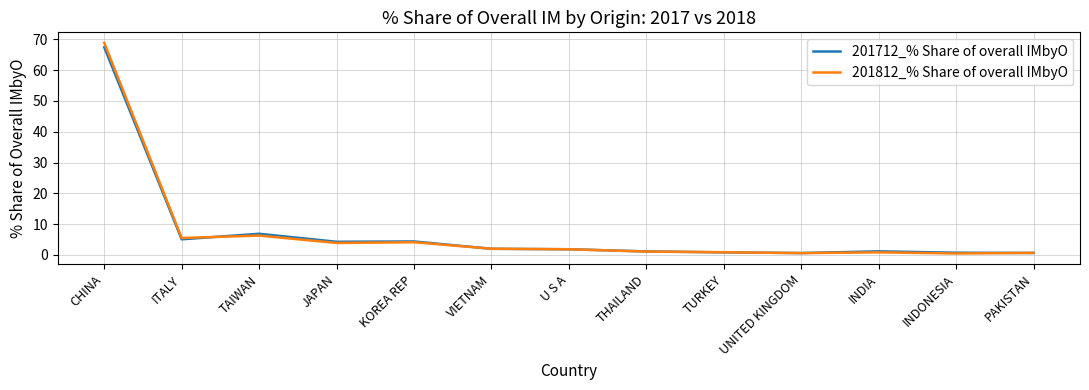

What position from the right is VIETNAM?

8